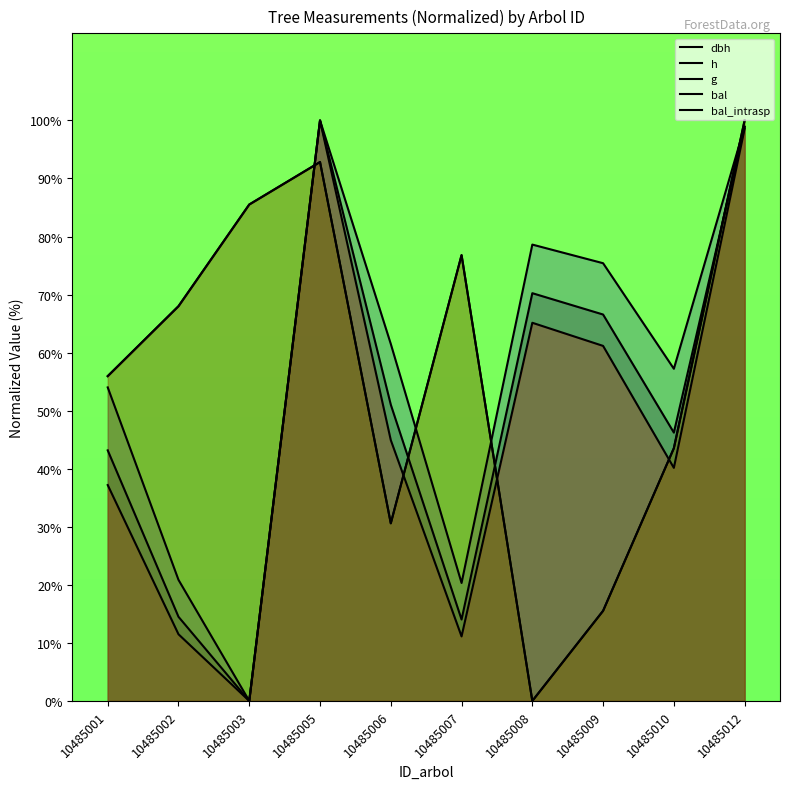

At 10485003, list the series in order from largest to smallest.

bal, bal_intrasp, dbh, h, g